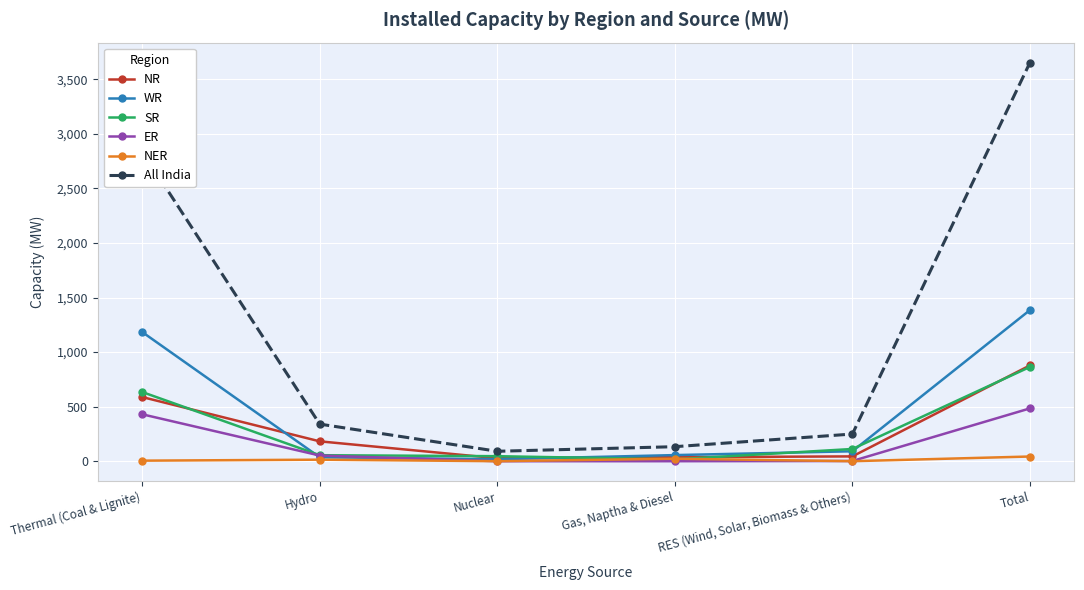

What is the difference between the maximum and minimum values in the All India series?

3562